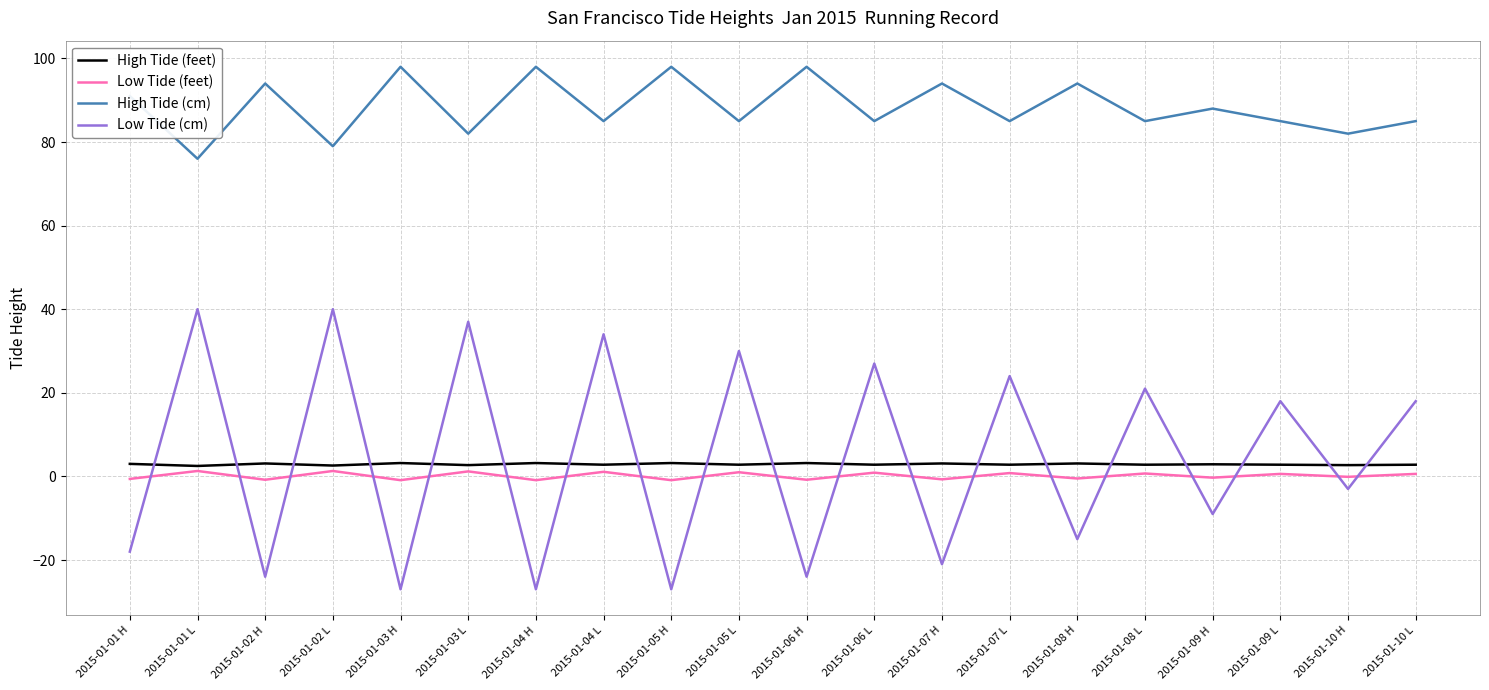

What is the difference between the maximum and minimum values in the High Tide (feet) series?

0.7